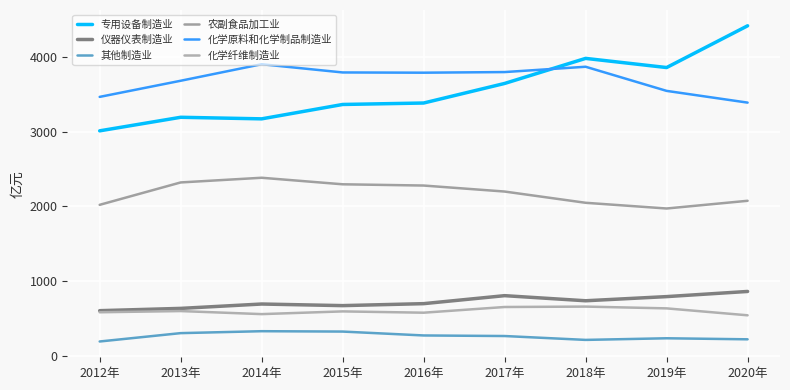

Which category has the highest value in the 仪器仪表制造业 series?

2020年